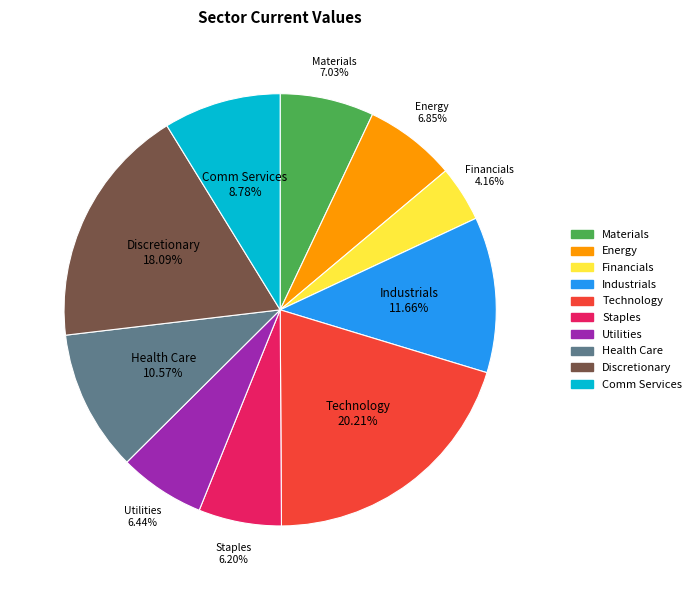

What percentage do Financials and Staples together represent?

10.4%